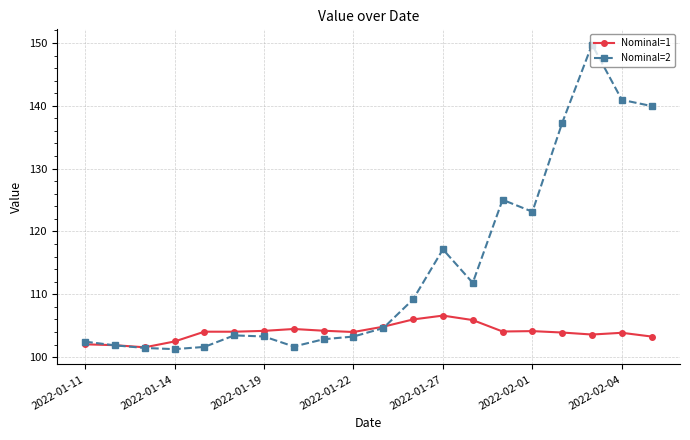

List the series in order of their peak value, lowest first.

Nominal=1, Nominal=2